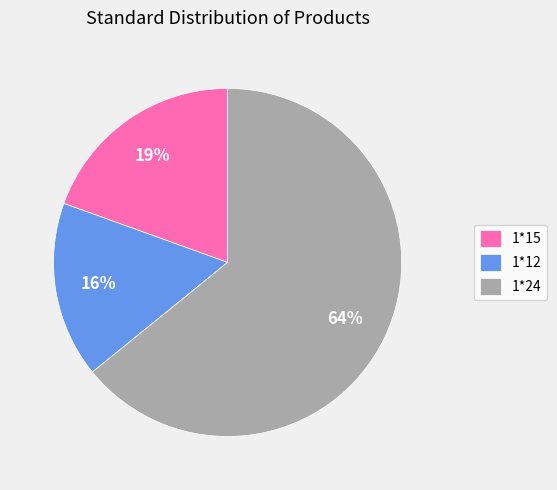

How many segments does this pie chart have?

3